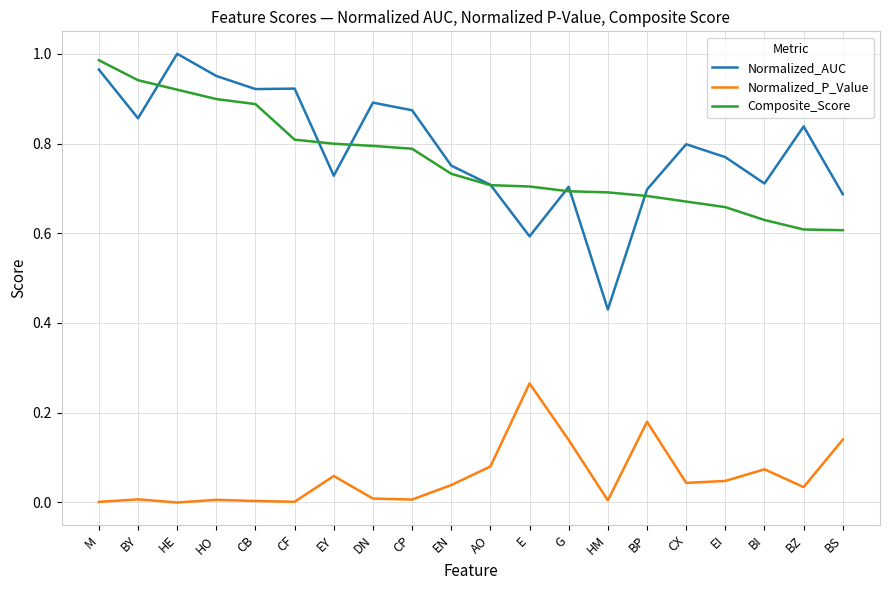

True or false: Composite_Score and Normalized_P_Value intersect in this chart.

False